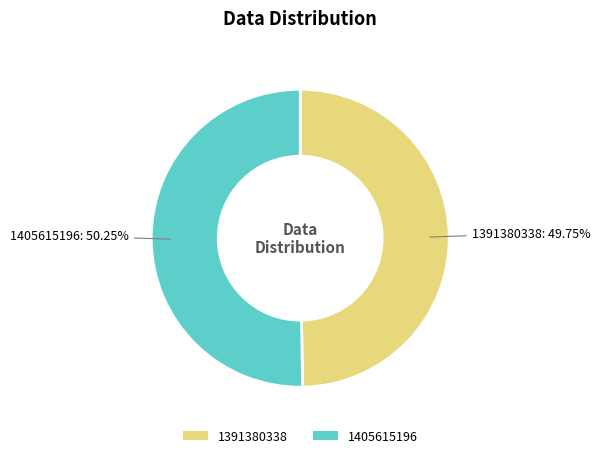

Rank the categories by value from highest to lowest.

1405615196, 1391380338